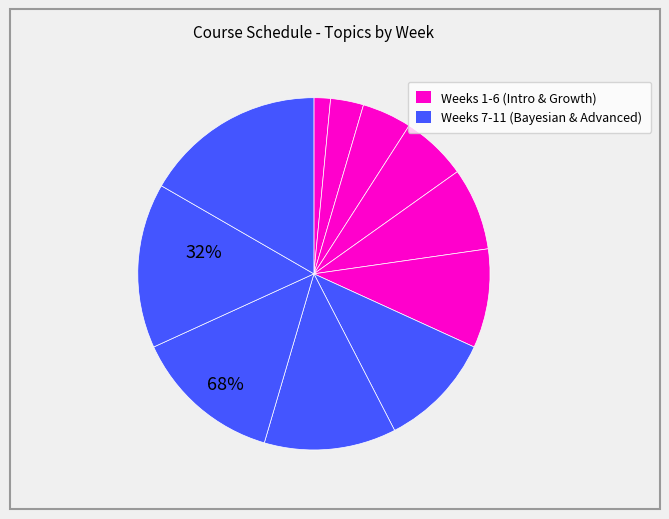

Count the number of slices in the pie.

11